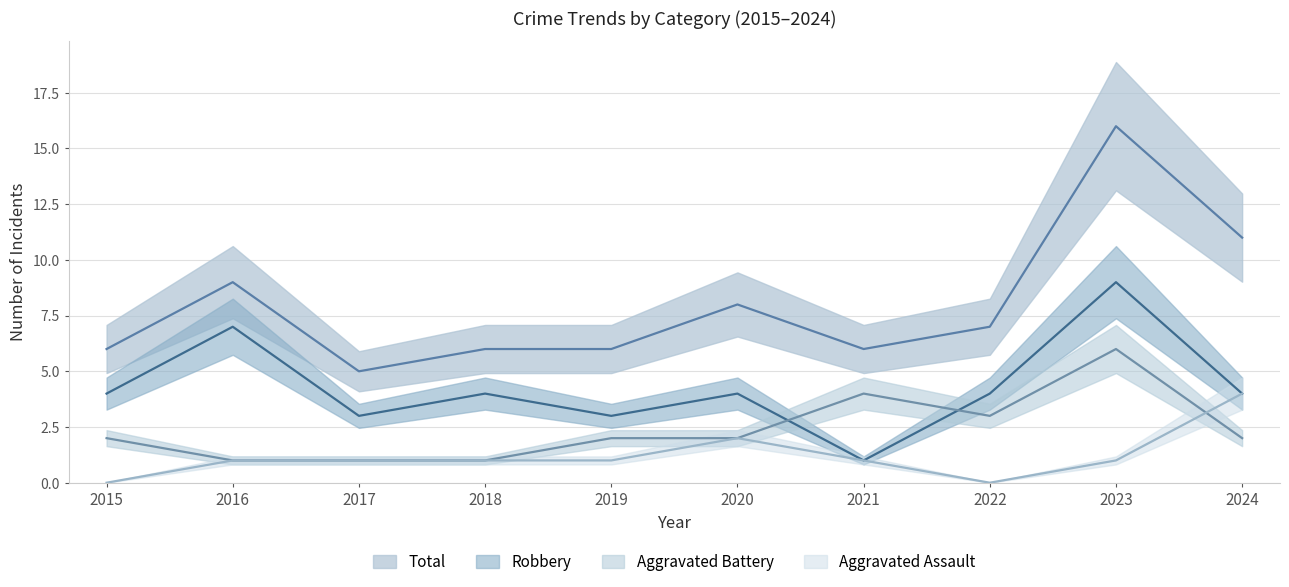

The Robbery series shows 3 at 2015. True or false?

False